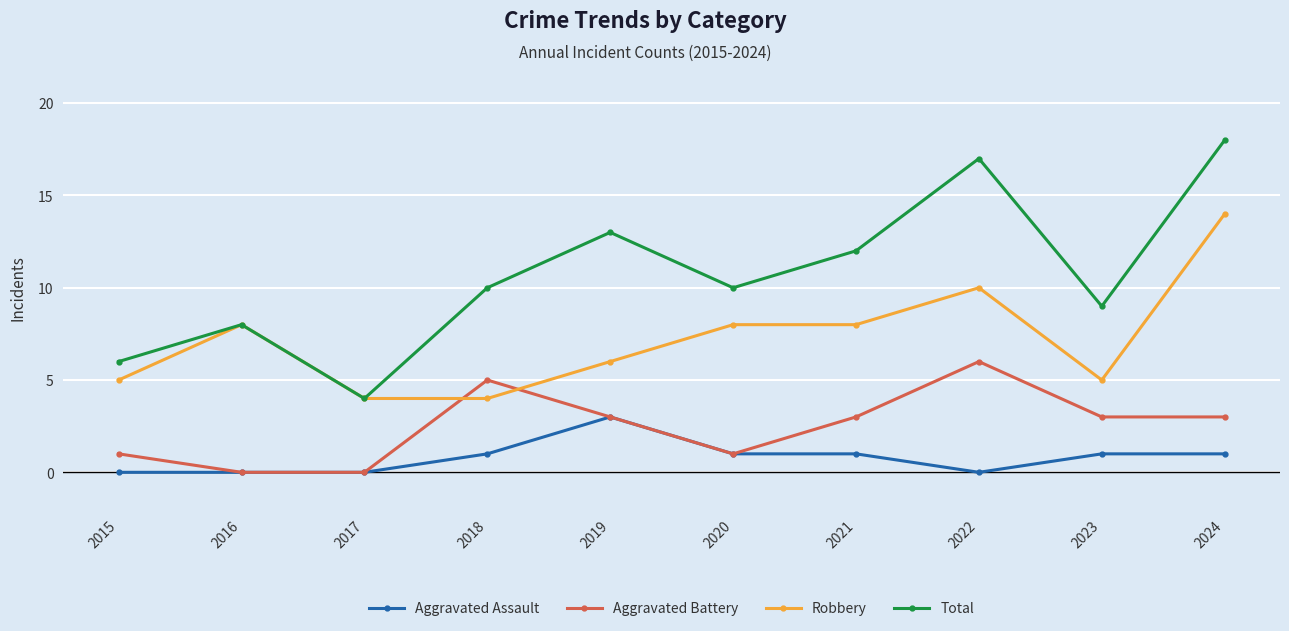

List the series in order of their peak value, highest first.

Total, Robbery, Aggravated Battery, Aggravated Assault